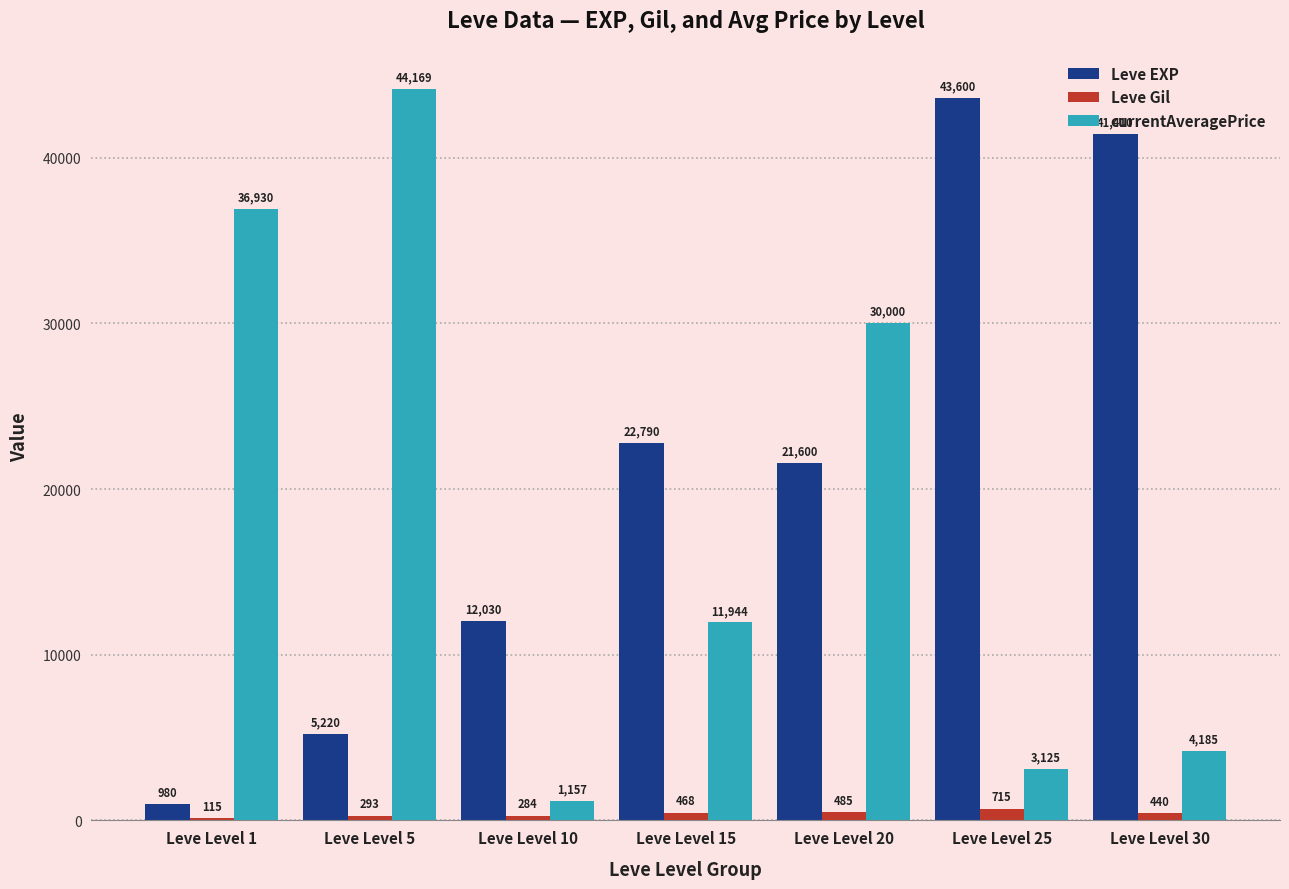

The Leve EXP series shows 31177.5 at Leve Level 20. True or false?

False